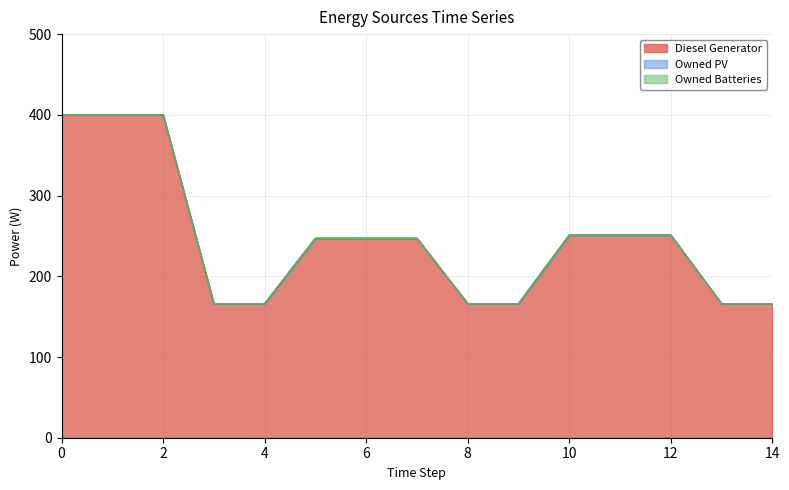

How many data points in Diesel Generator are less than 247?

6